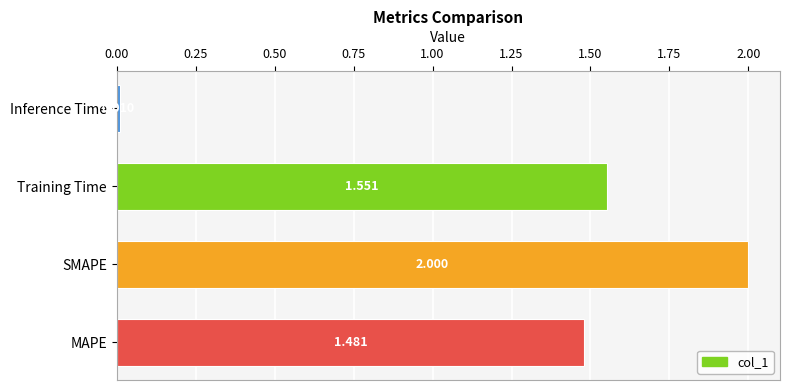

Between Training Time and MAPE, which is larger?

Training Time